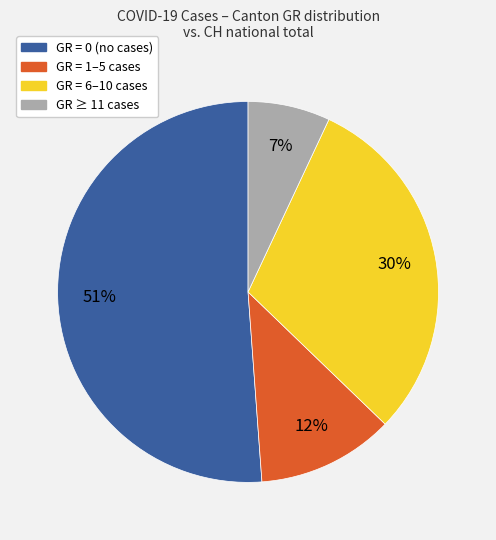

To the nearest percent, what is the average slice percentage?

25%